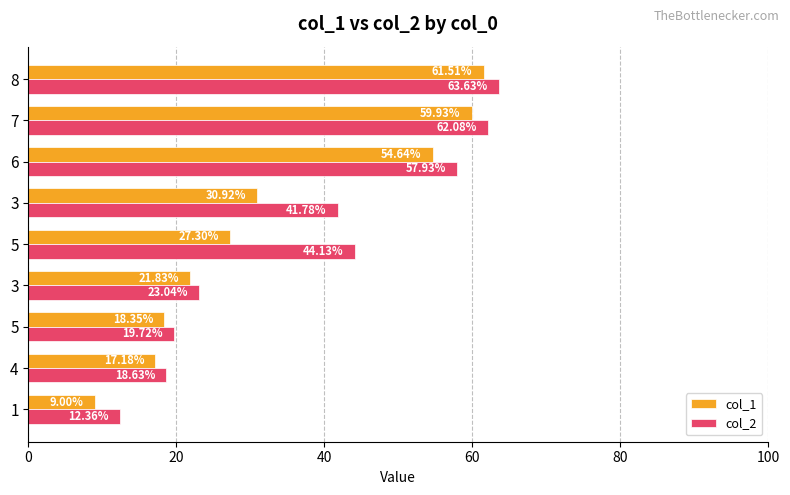

Reading right to left, extract all data points from this chart.

col_1: 61.5	59.9	54.6	30.9	27.3	21.8	18.4	17.2	9.0
col_2: 63.6	62.1	57.9	41.8	44.1	23.0	19.7	18.6	12.4